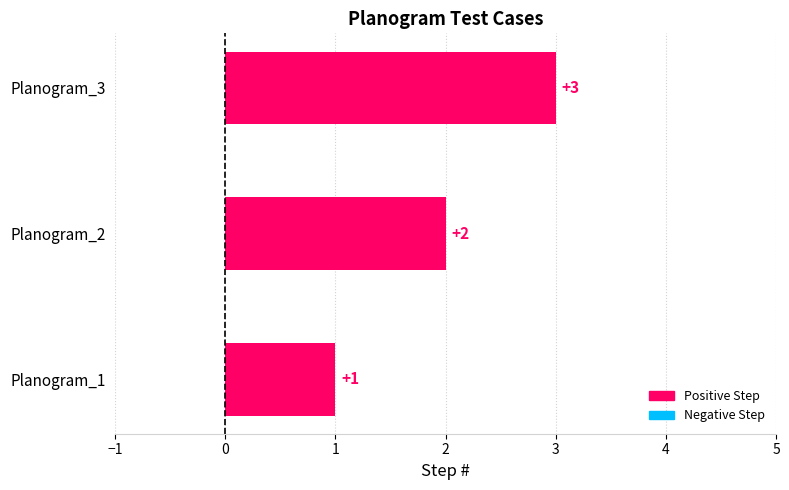

List the labels in order of value, smallest first.

Planogram_1, Planogram_2, Planogram_3